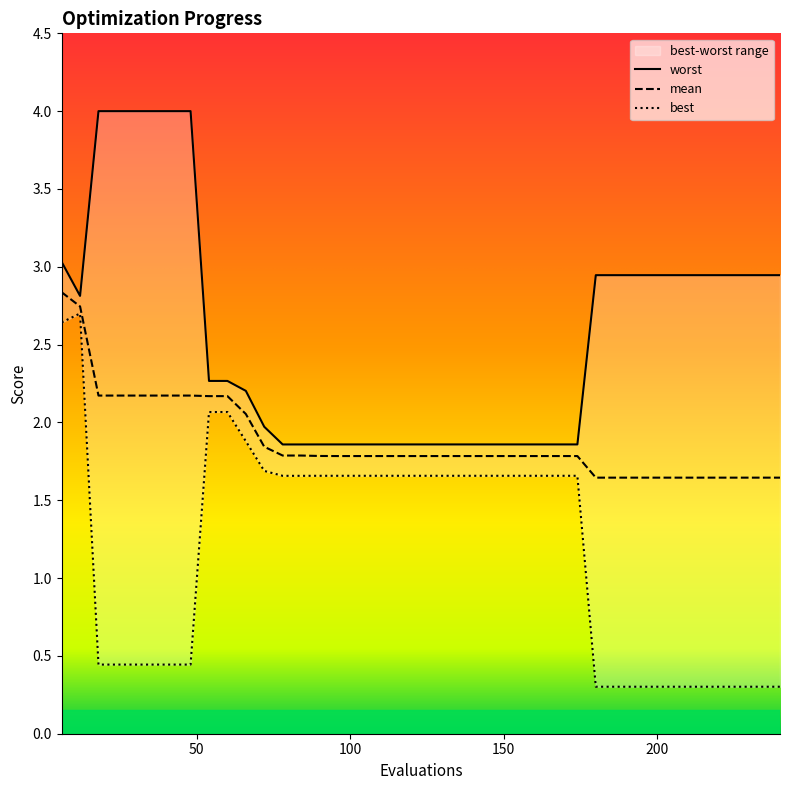

True or false: best and worst cross at least once.

False